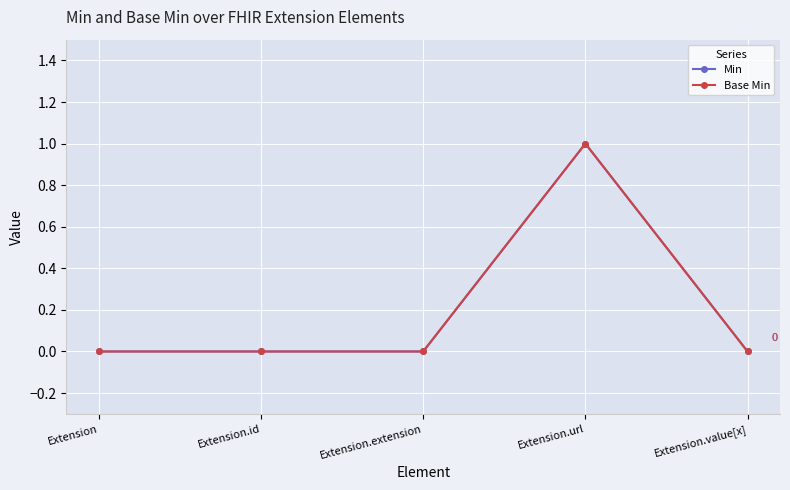

Is it true that Min equals 0 at Extension.id?

True